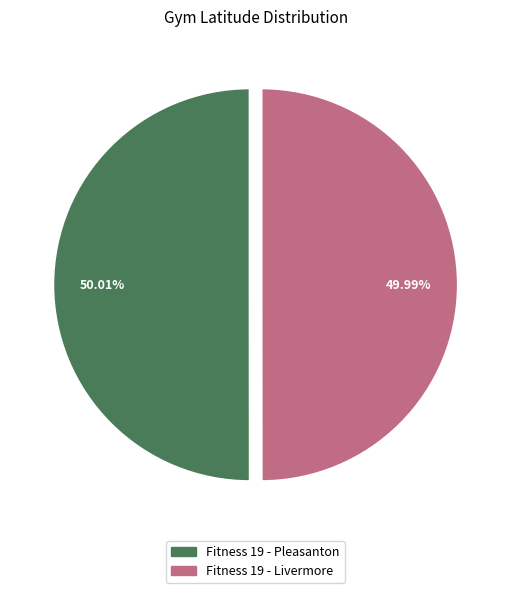

To the nearest percent, what portion does Fitness 19 - Pleasanton represent?

50%